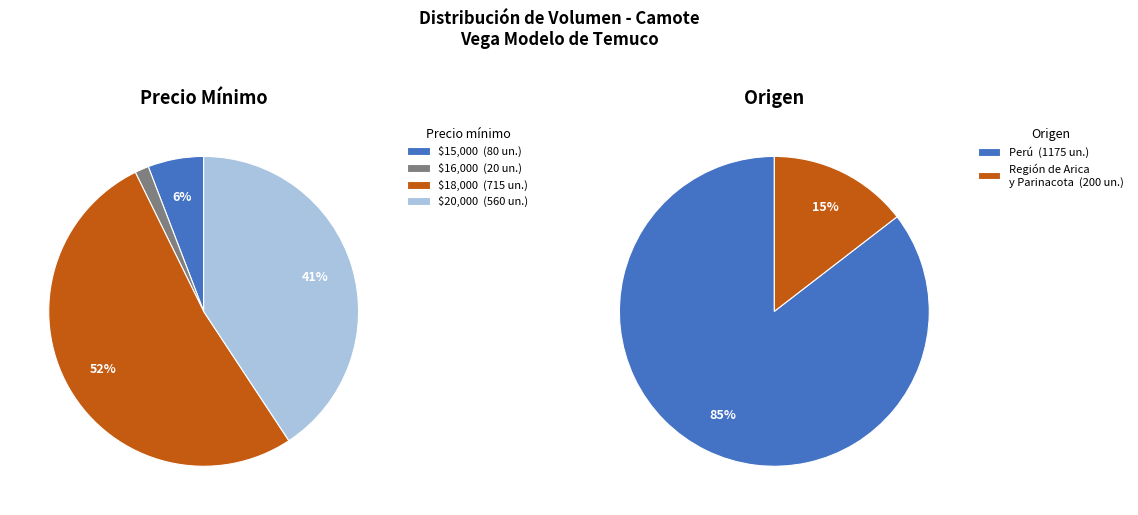

Is it true that 20000 is 11% of the pie?

False